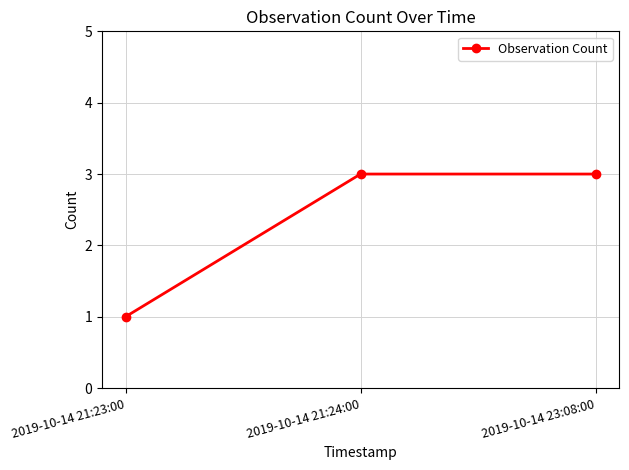

What is the greatest value displayed?

3